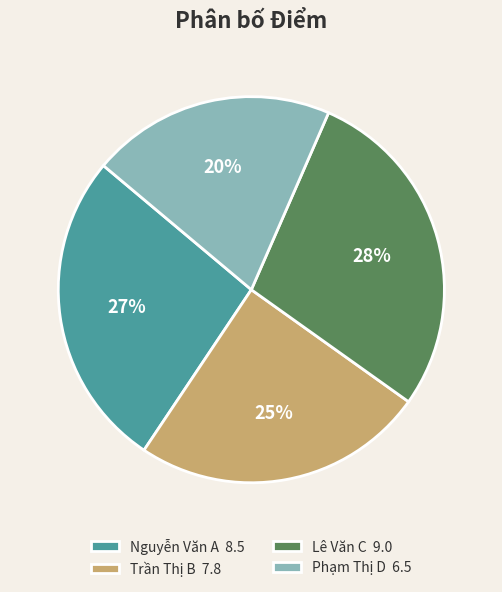

What percentage is the Trần Thị B slice, to the nearest percent?

25%